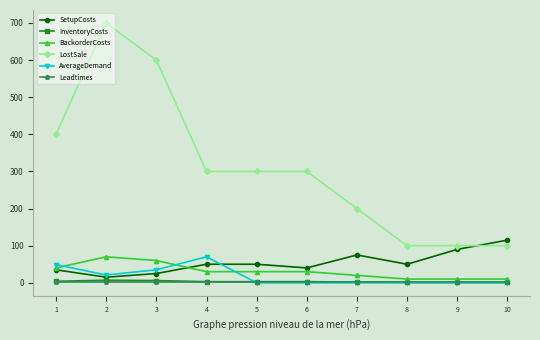

What is the difference between the maximum and minimum values in the LostSale series?

600